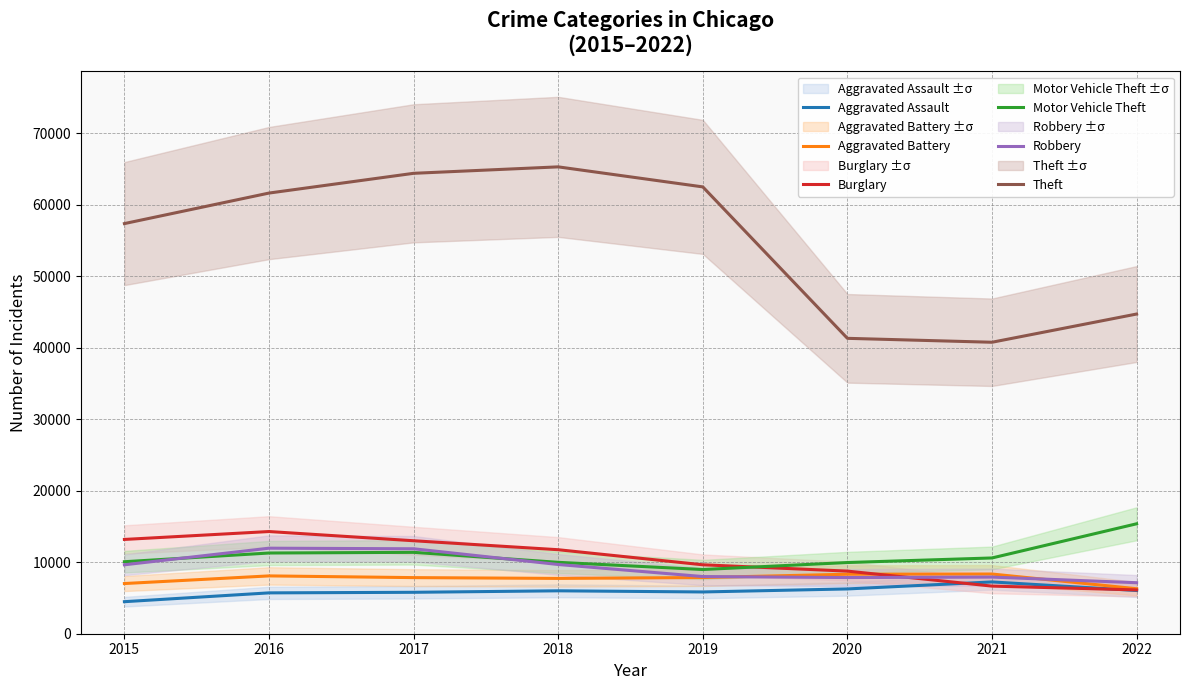

Which series has the largest total across all categories?

Theft